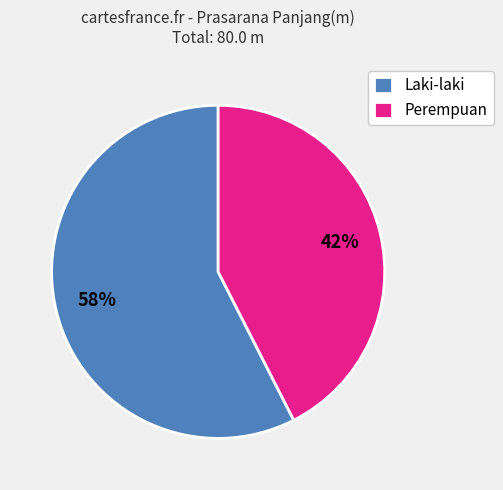

Count the number of slices in the pie.

2